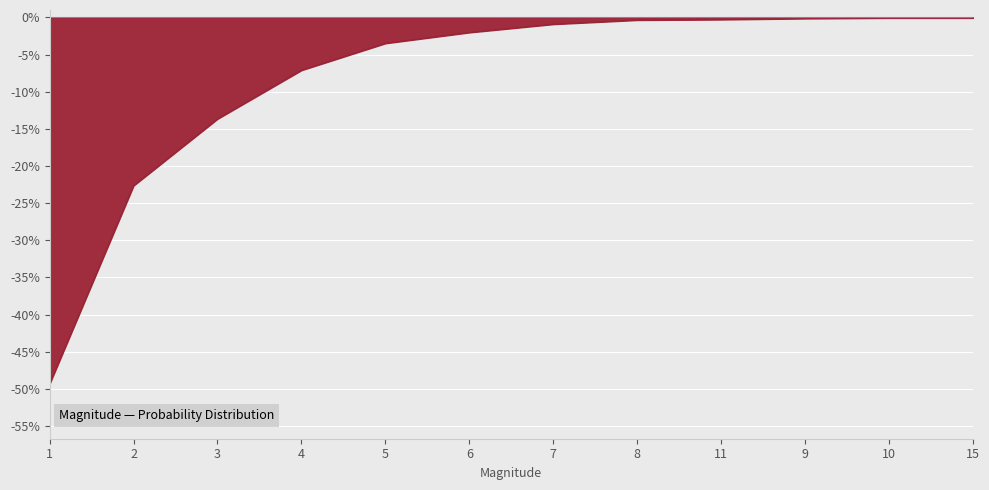

Does the chart have visible grid lines?

Yes